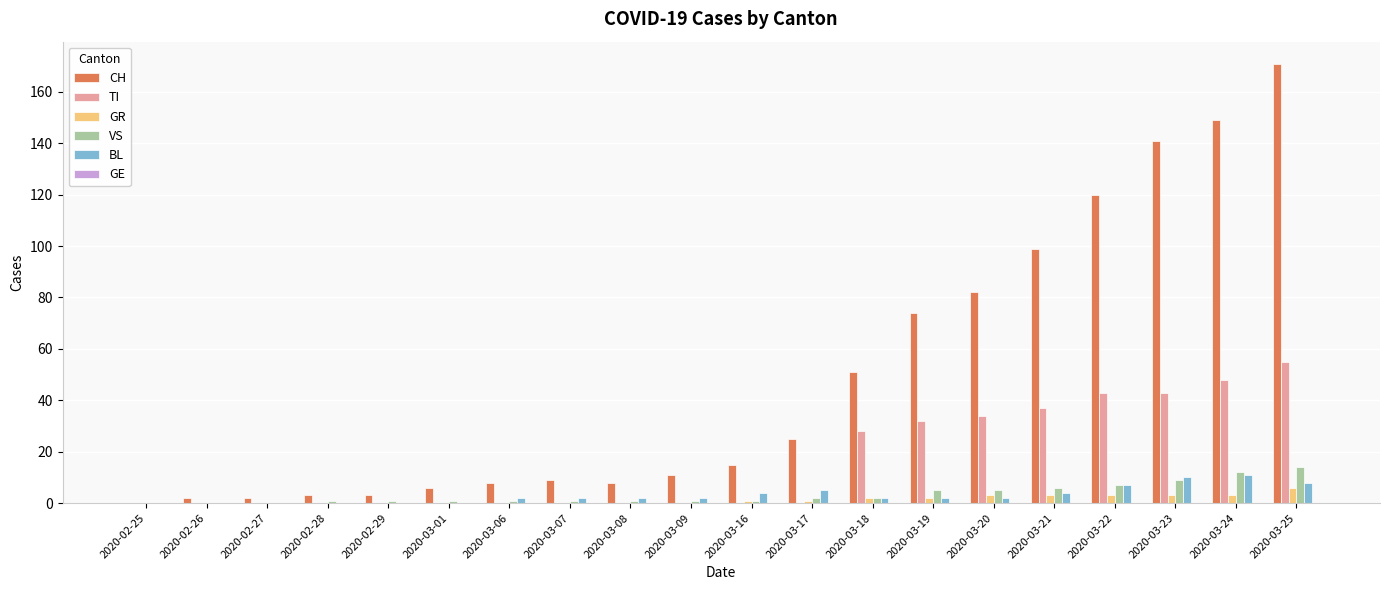

What is the total value across all series at 2020-03-06?

11